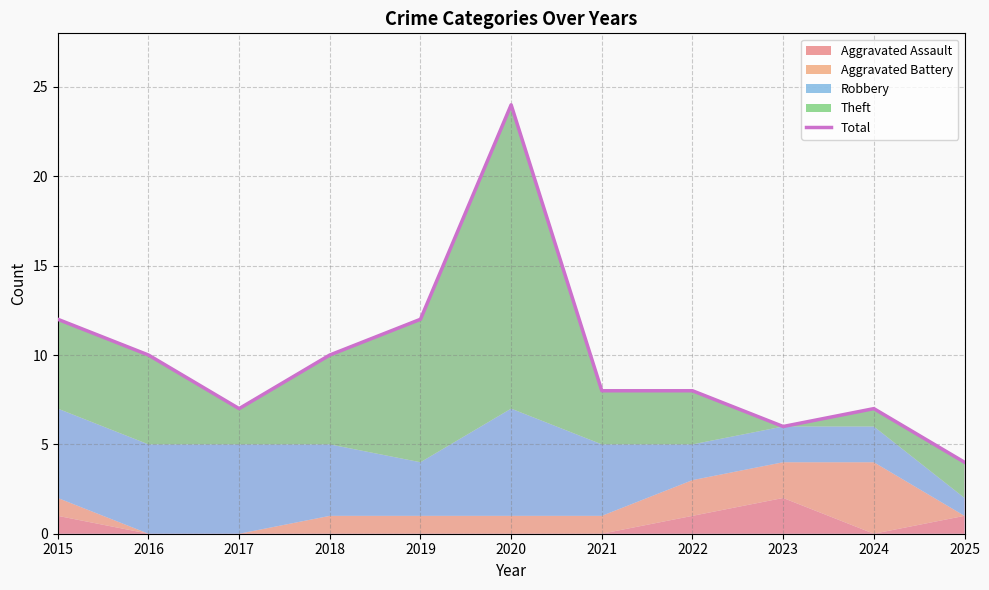

Is it true that the value at 2018 is 3?

False